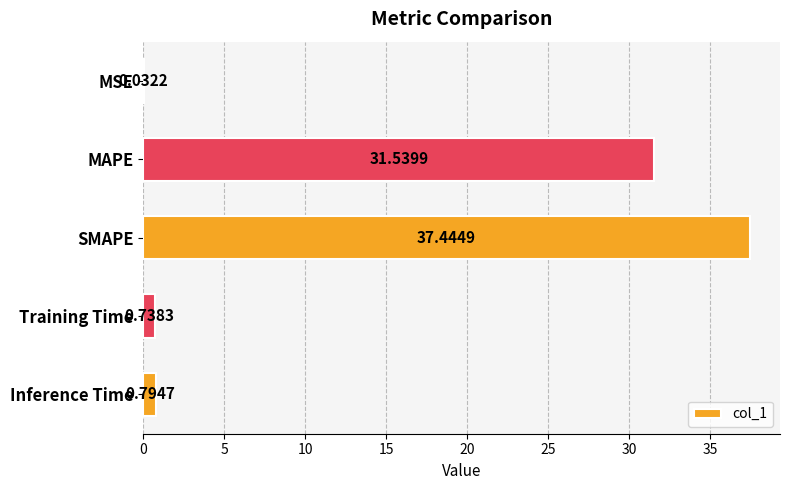

What is the sum of the values at SMAPE and MAPE?

69.0